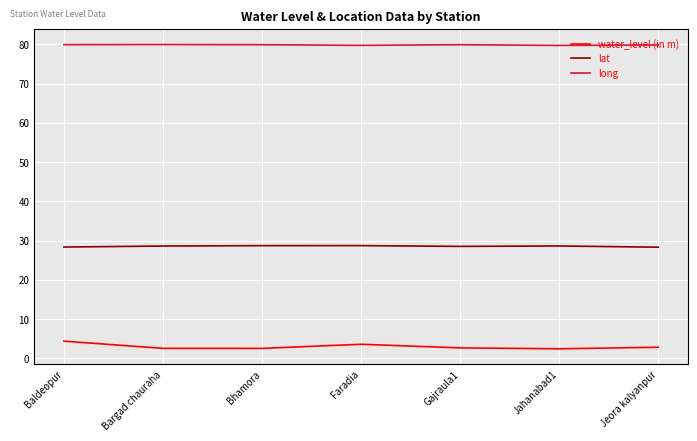

True or false: long and lat cross at least once.

False